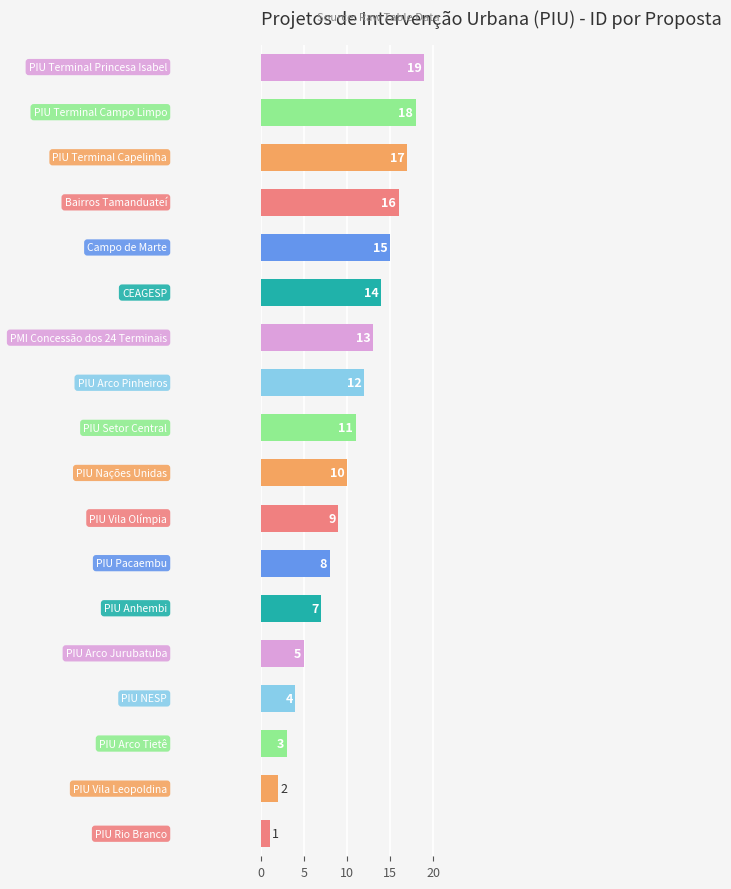

What is the difference between the maximum and minimum values?

18